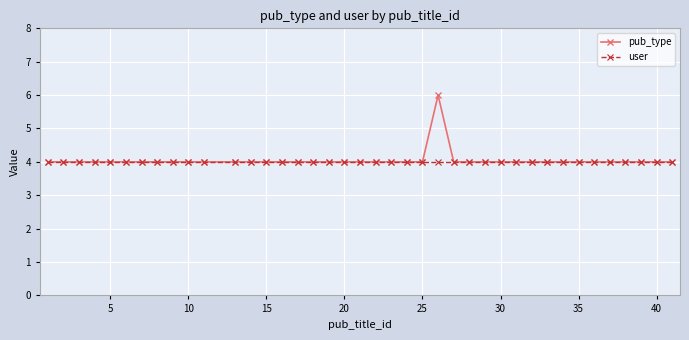

Rank the series by their maximum value, from highest to lowest.

pub_type, user